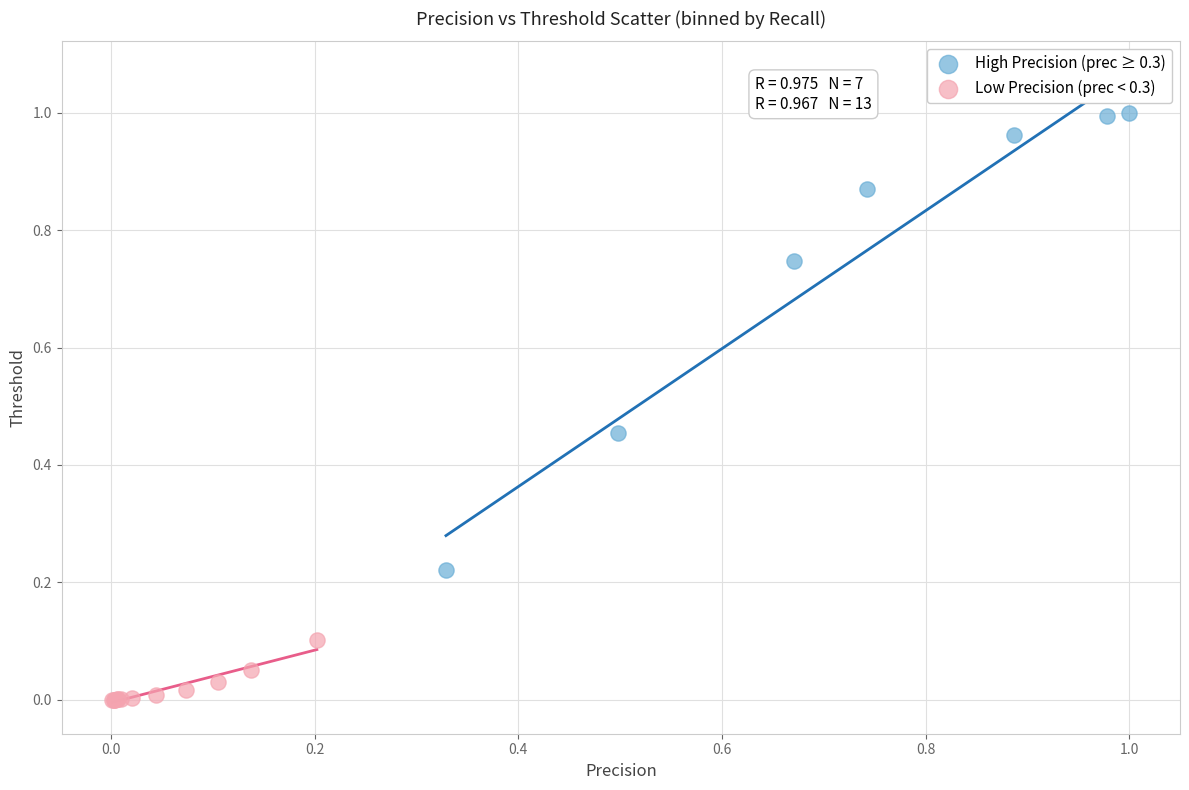

Which series reaches the maximum Y coordinate?

High Precision (prec ≥ 0.3)